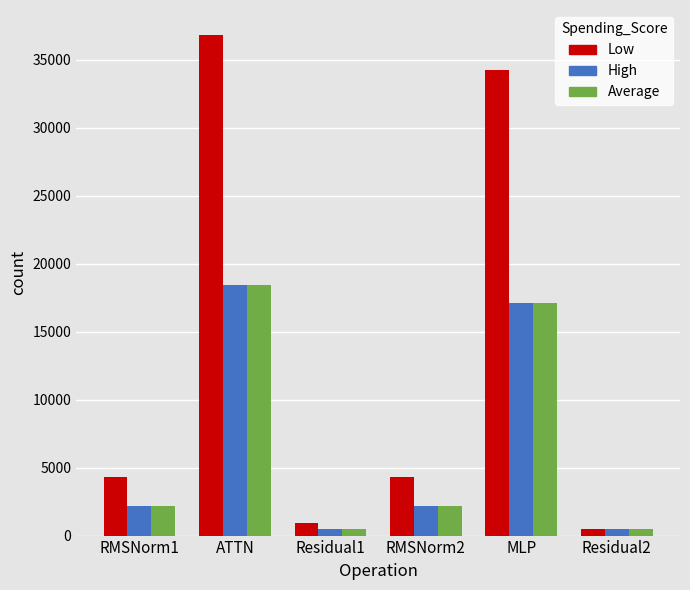

What is the total value across all series at RMSNorm1?

8600.4